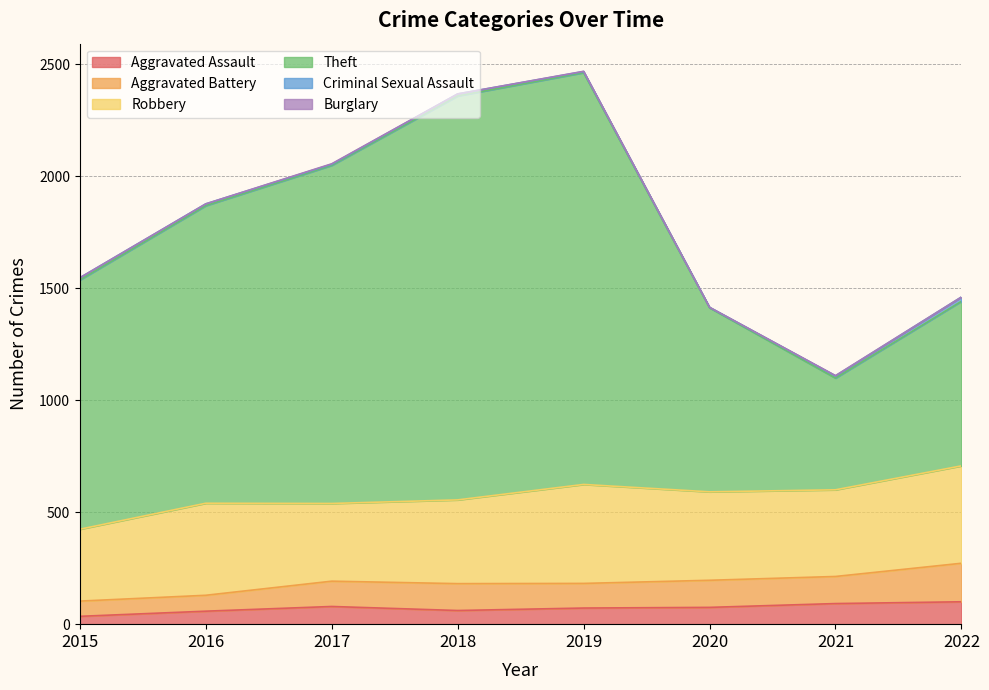

At how many categories does at least one series exceed 124?

8